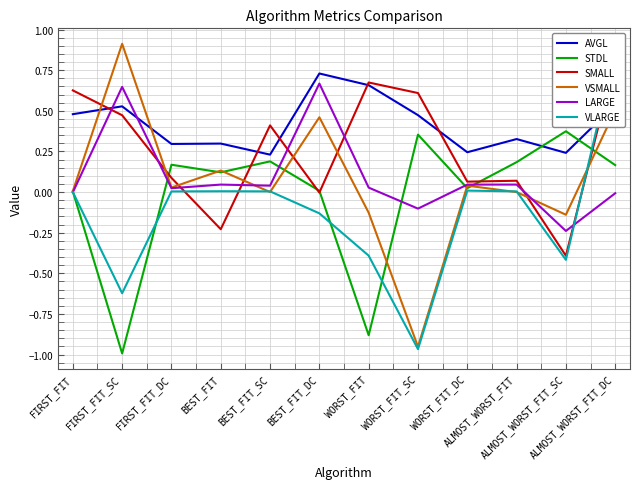

What is the difference between the SMALL values at ALMOST_WORST_FIT and BEST_FIT_DC?

0.1